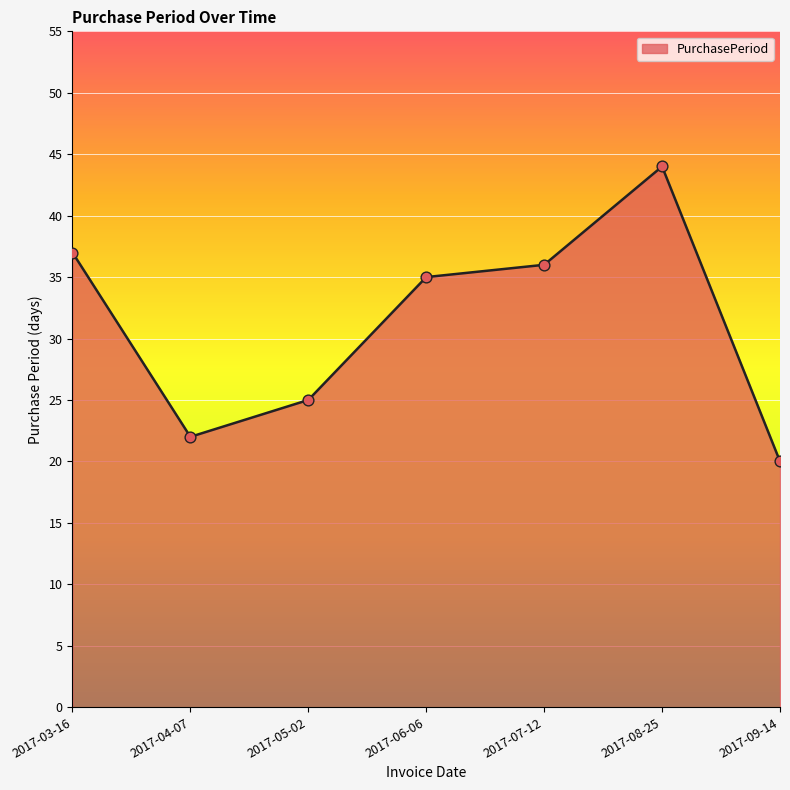

Approximately how many times larger is the value at 2017-05-02 compared to 2017-06-06?

0.7